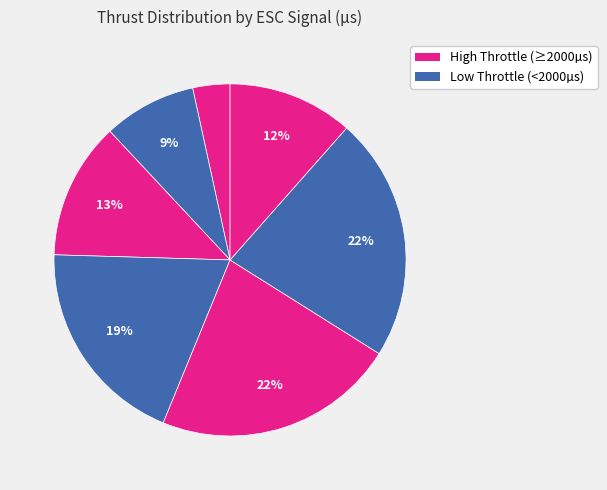

Count the number of slices in the pie.

7